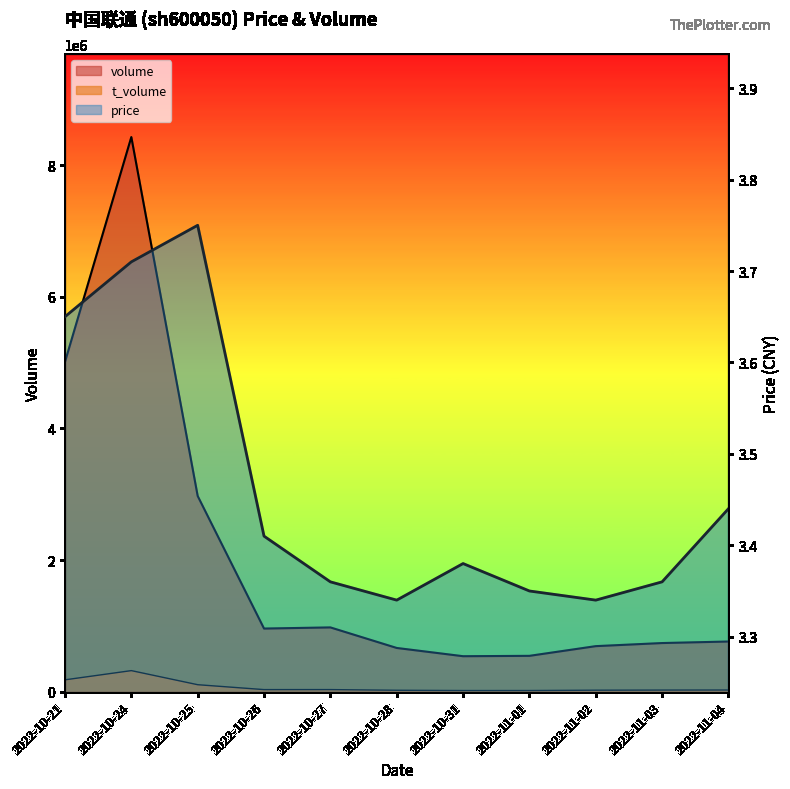

The value of t_volume at 2022-10-25 is 106952.0. True or false?

True